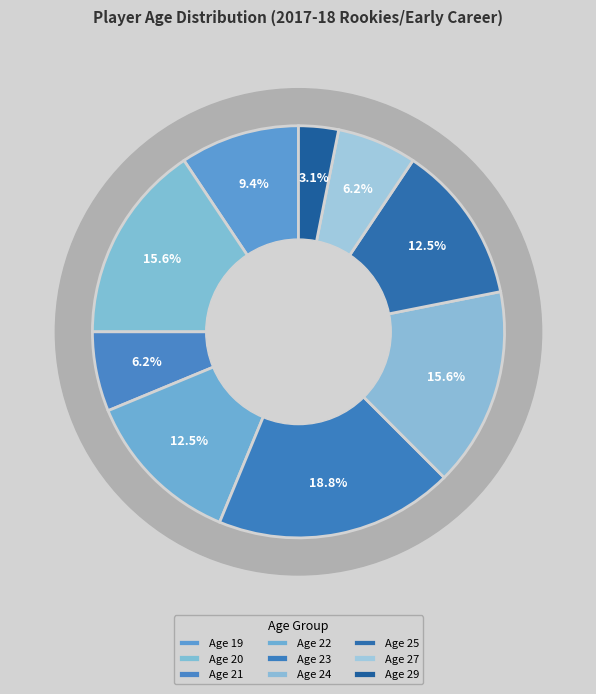

To the nearest percent, what portion does 20 represent?

16%